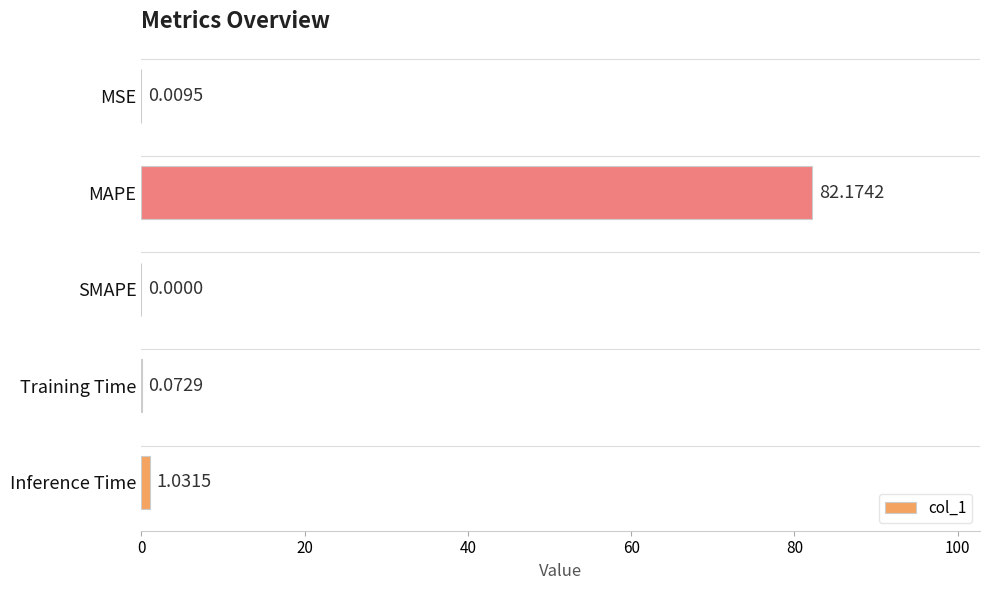

Which has a higher value, MSE or Training Time?

Training Time